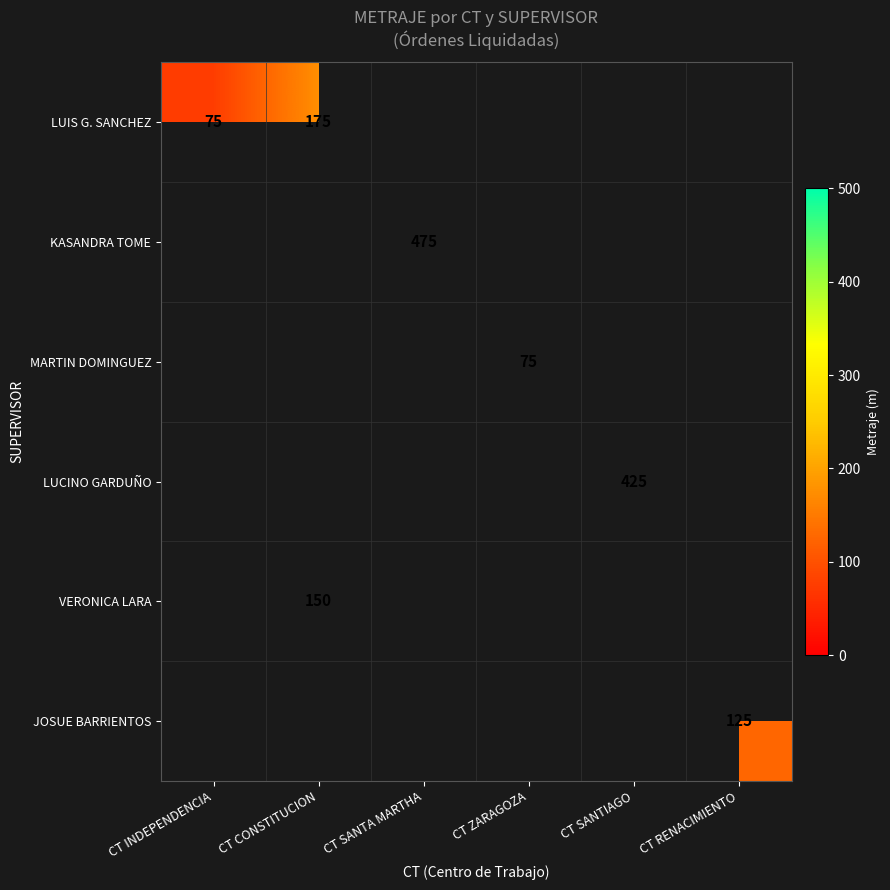

The LUIS G. SANCHEZ series shows 175 at CT CONSTITUCION. True or false?

True